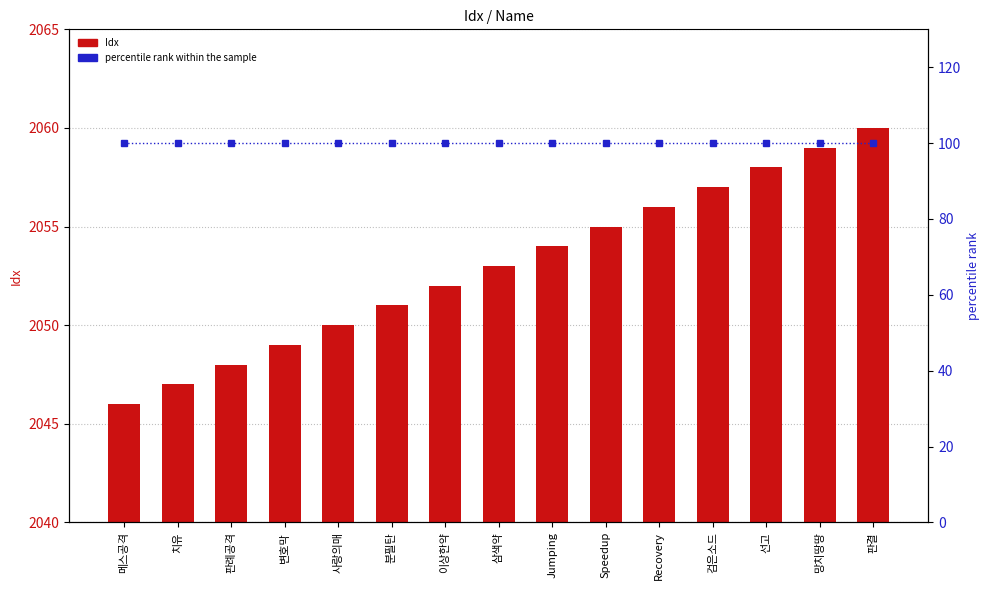

What position from the left is 분필탄?

6